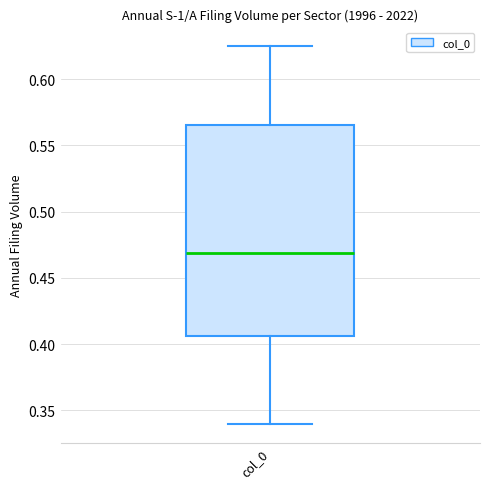

Where is the lower edge of the box for col_0 on the y-axis? The values are not printed on the chart, so give them approximately, as read against the axis.

0.405